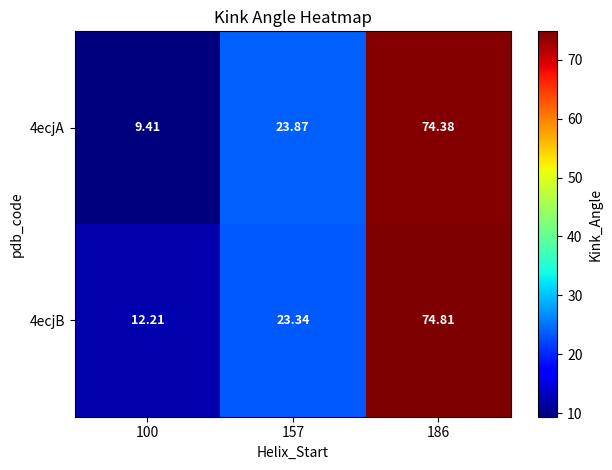

At how many categories does at least one series exceed 51?

1